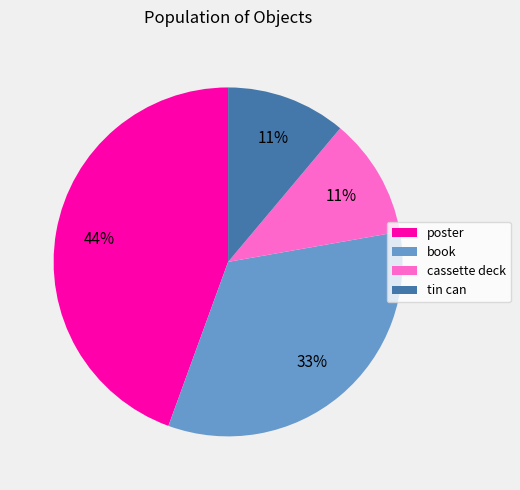

How many slices are in this pie chart?

4